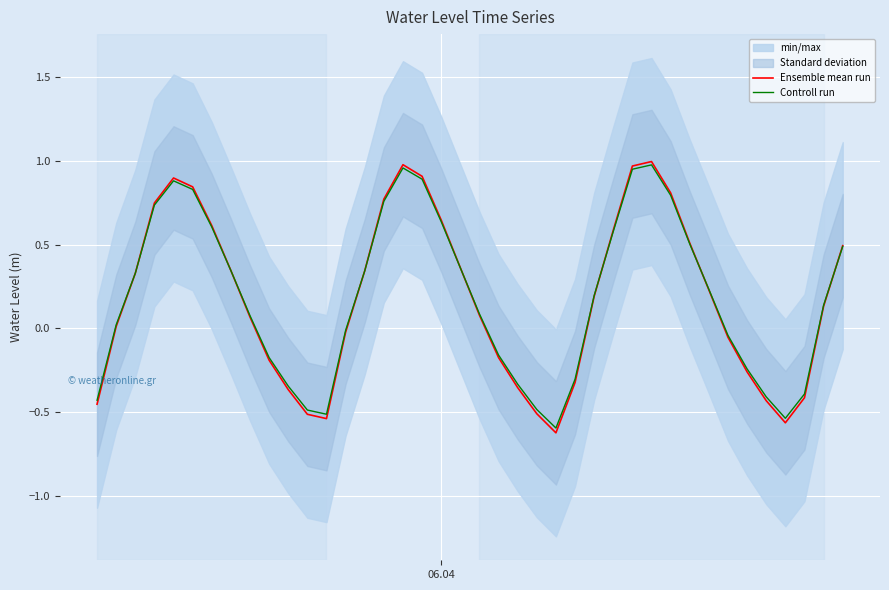

How many interior local valleys does the Controll run series have?

3